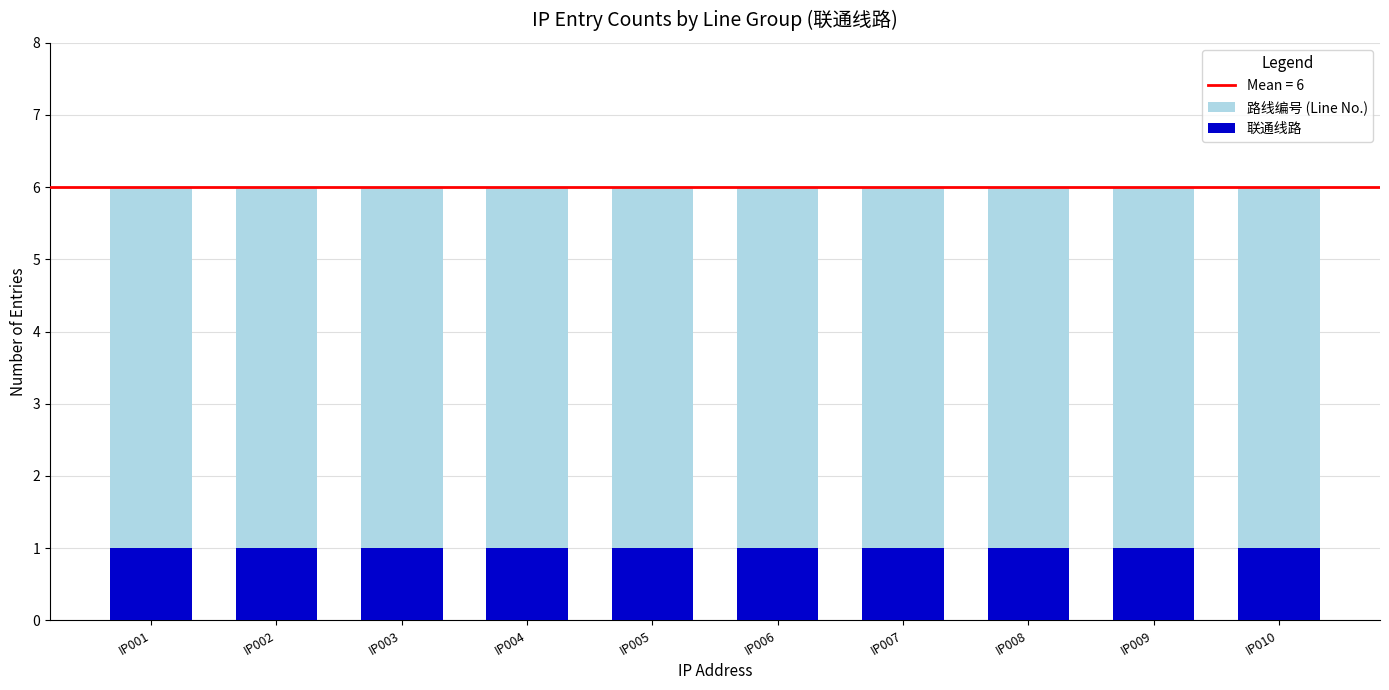

How many bars are there in total?

20